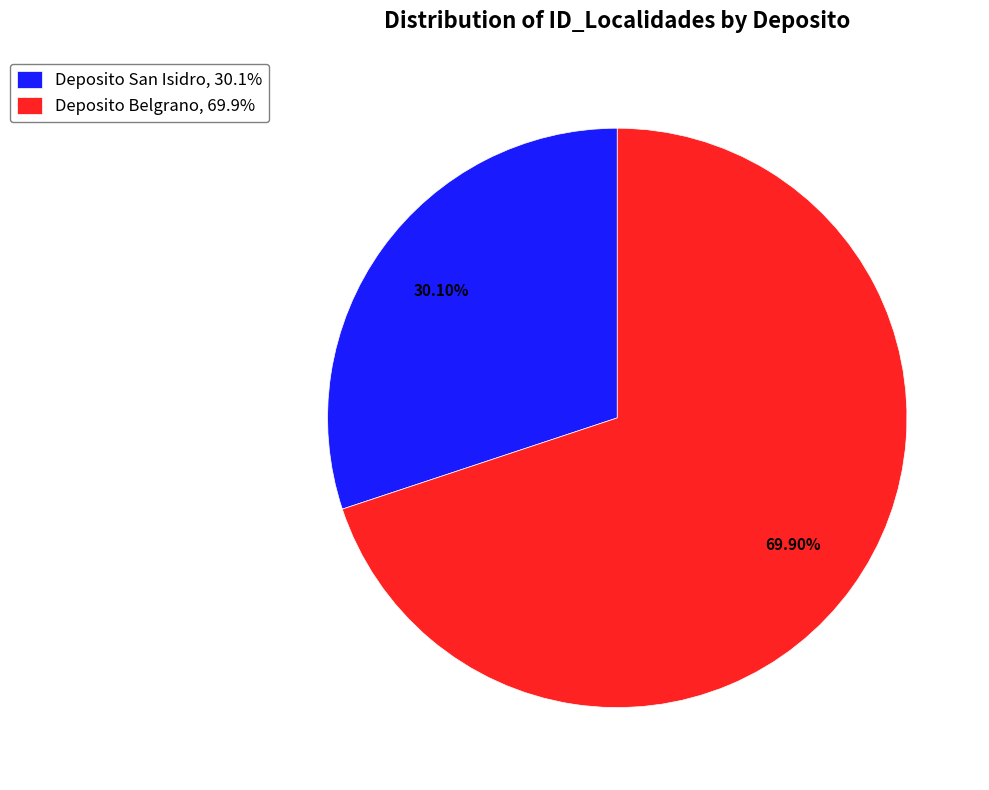

Which has a higher value, Deposito Belgrano or Deposito San Isidro?

Deposito Belgrano